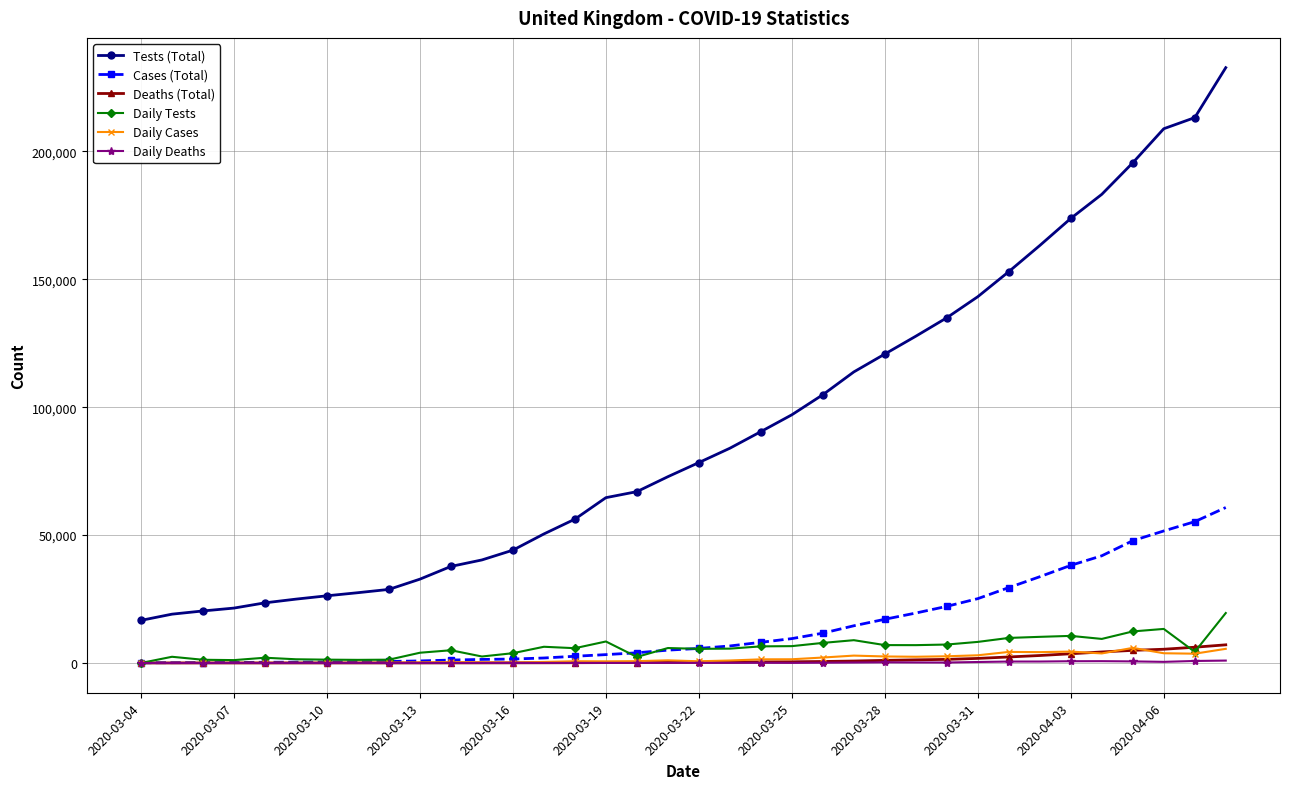

Which series has the largest total across all categories?

Tests (Total)